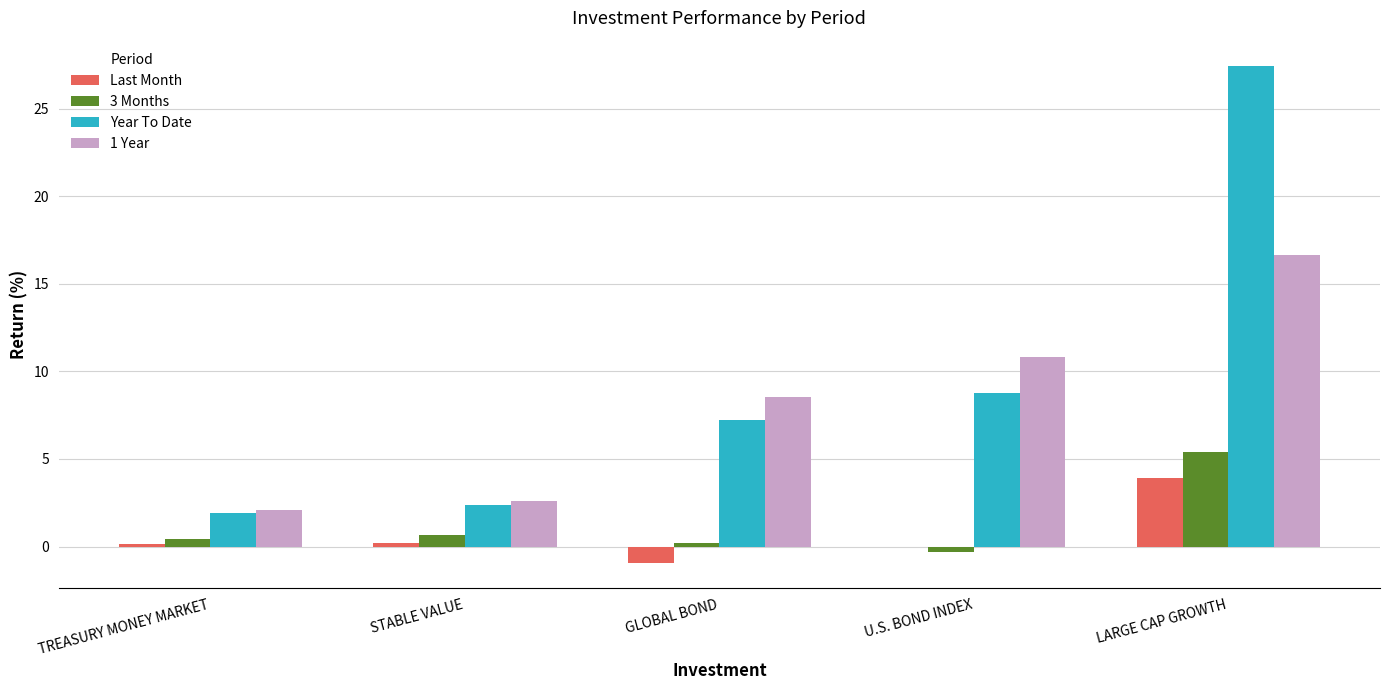

At which category is the sum across all series the highest?

LARGE CAP GROWTH